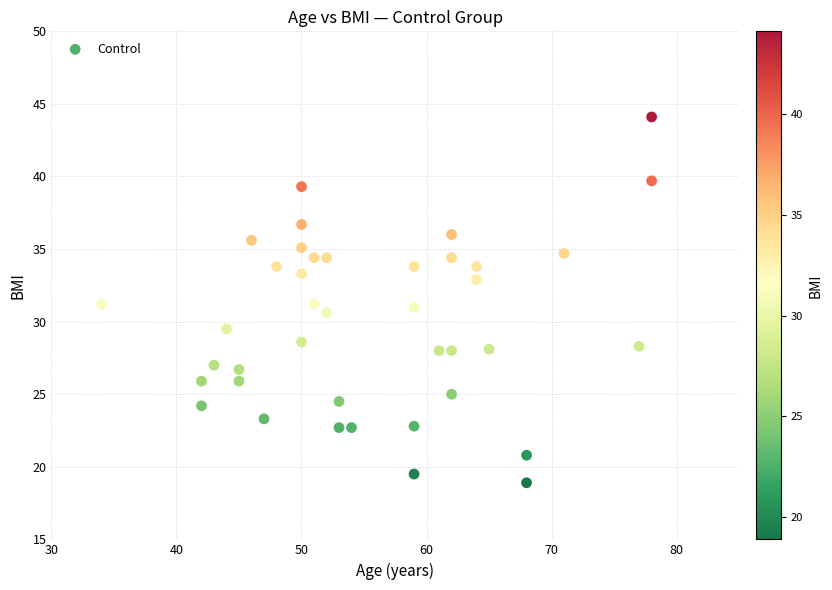

What is the range of X values (max minus min)?

44.0